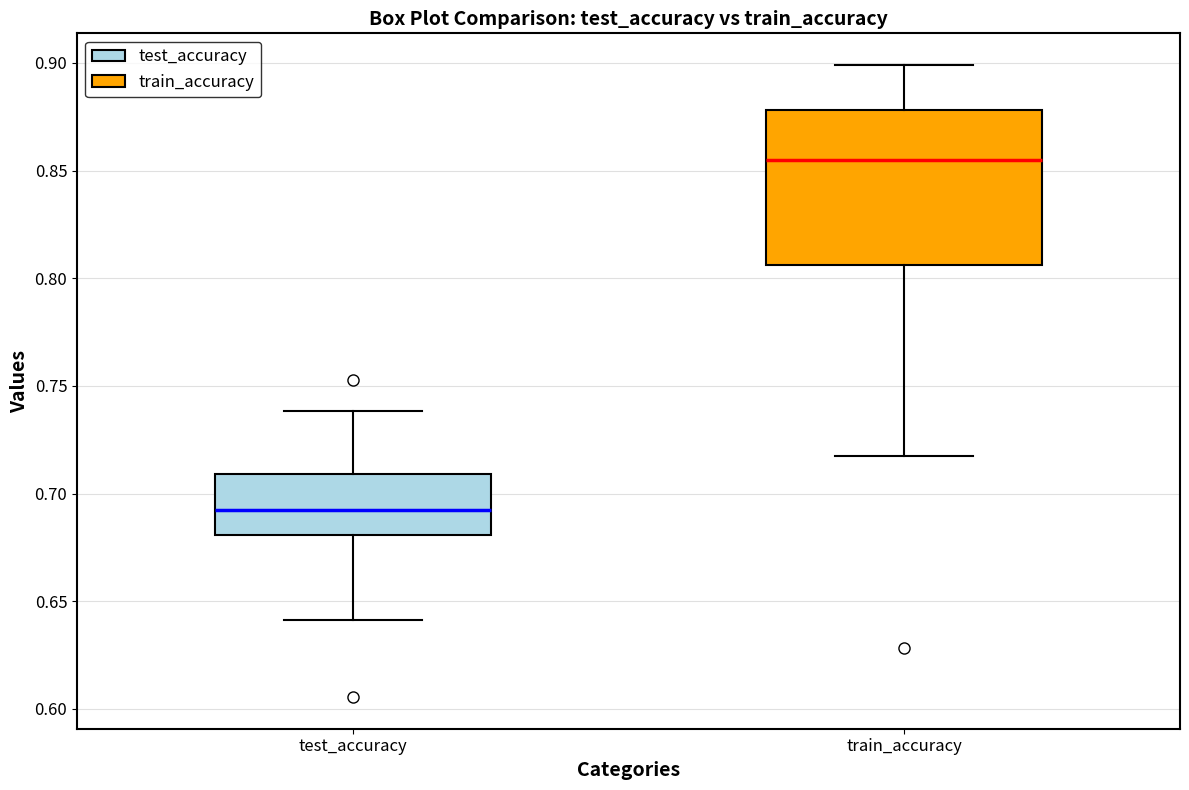

Which box is the tallest, from its lower edge to its upper edge?

train_accuracy